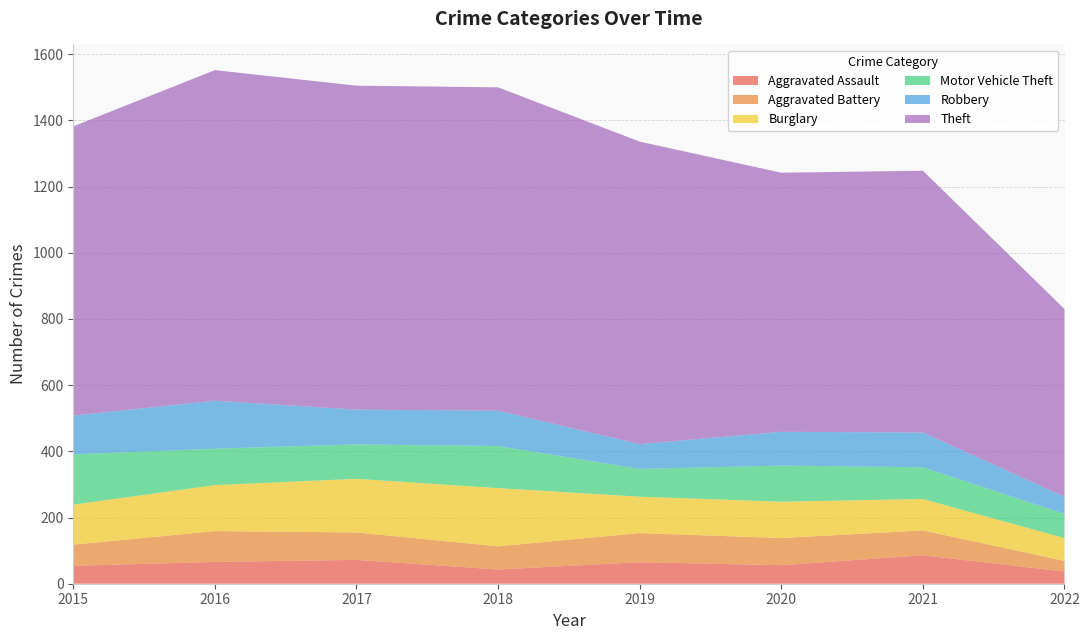

Reading right to left, what are all the values shown in this chart?

Aggravated Assault: 2022=37	2021=86	2020=56	2019=65	2018=43	2017=72	2016=66	2015=54
Aggravated Battery: 2022=32	2021=75	2020=82	2019=88	2018=70	2017=83	2016=93	2015=64
Burglary: 2022=69	2021=95	2020=110	2019=110	2018=176	2017=162	2016=139	2015=121
Motor Vehicle Theft: 2022=73	2021=96	2020=109	2019=84	2018=127	2017=104	2016=110	2015=152
Robbery: 2022=52	2021=105	2020=102	2019=75	2018=107	2017=105	2016=145	2015=117
Theft: 2022=567	2021=791	2020=783	2019=914	2018=977	2017=979	2016=999	2015=874